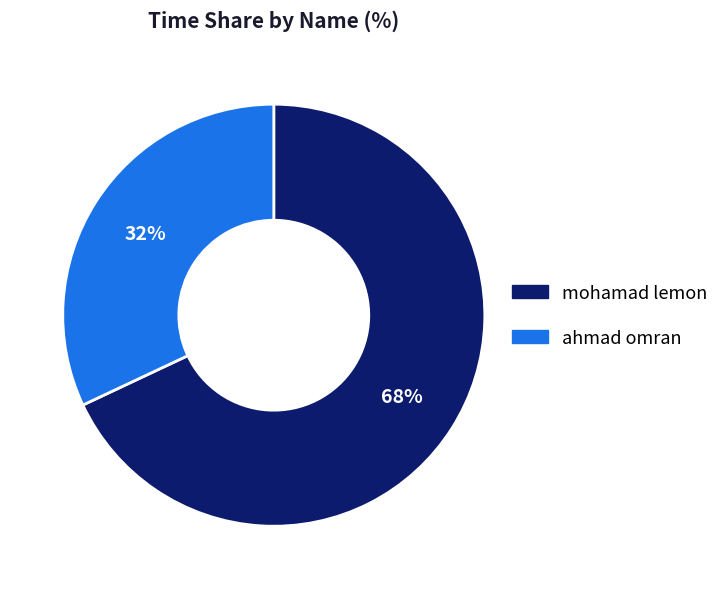

To the nearest percent, what is the combined percentage of mohamad lemon and ahmad omran?

100%